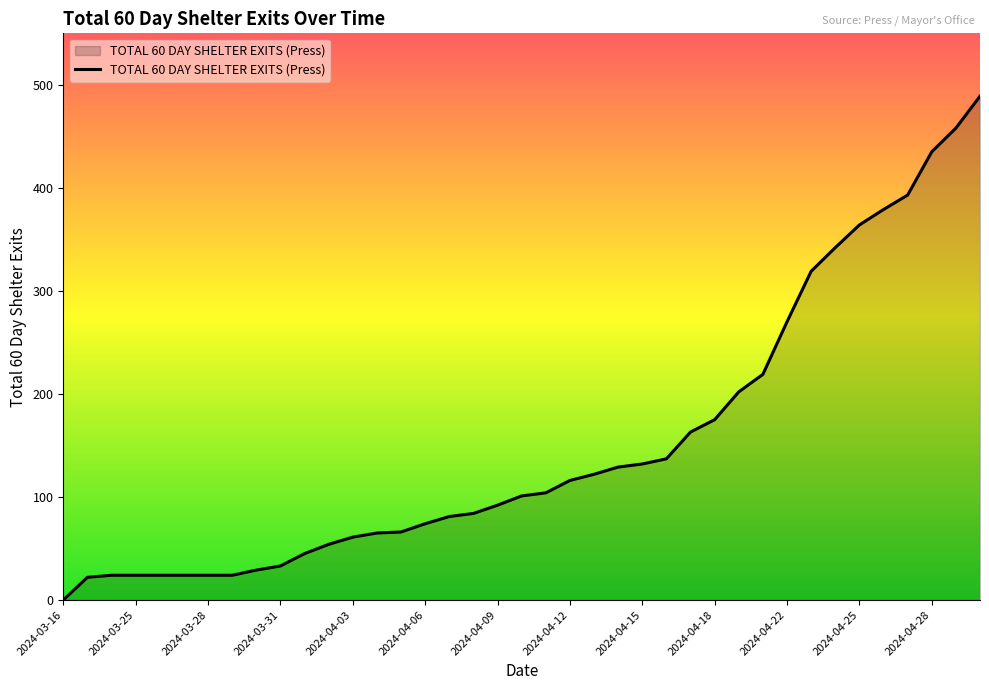

What is the greatest value displayed?

489